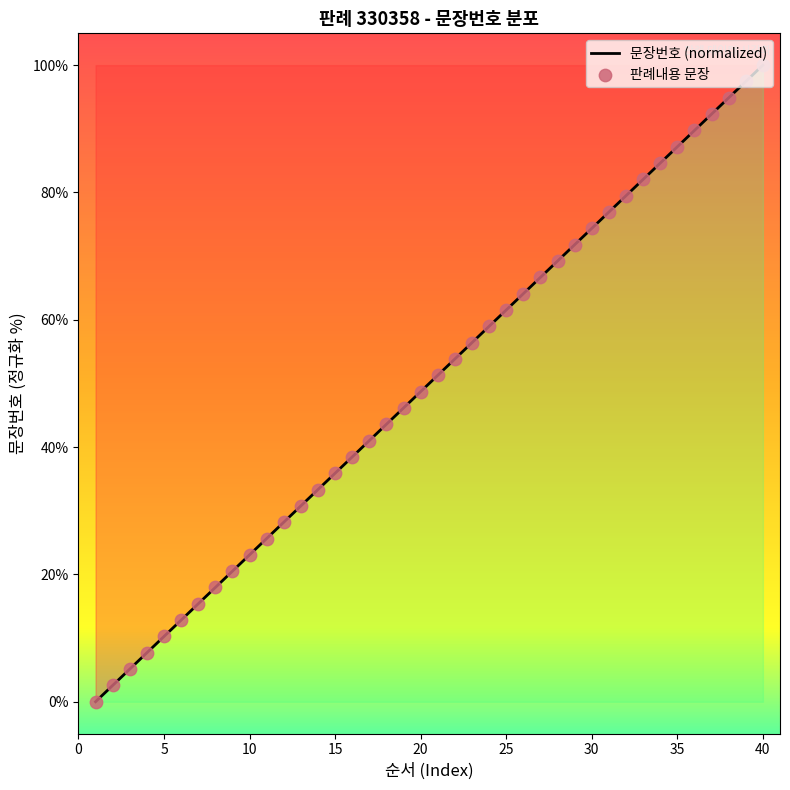

Which has a higher value, 7 or 23?

23